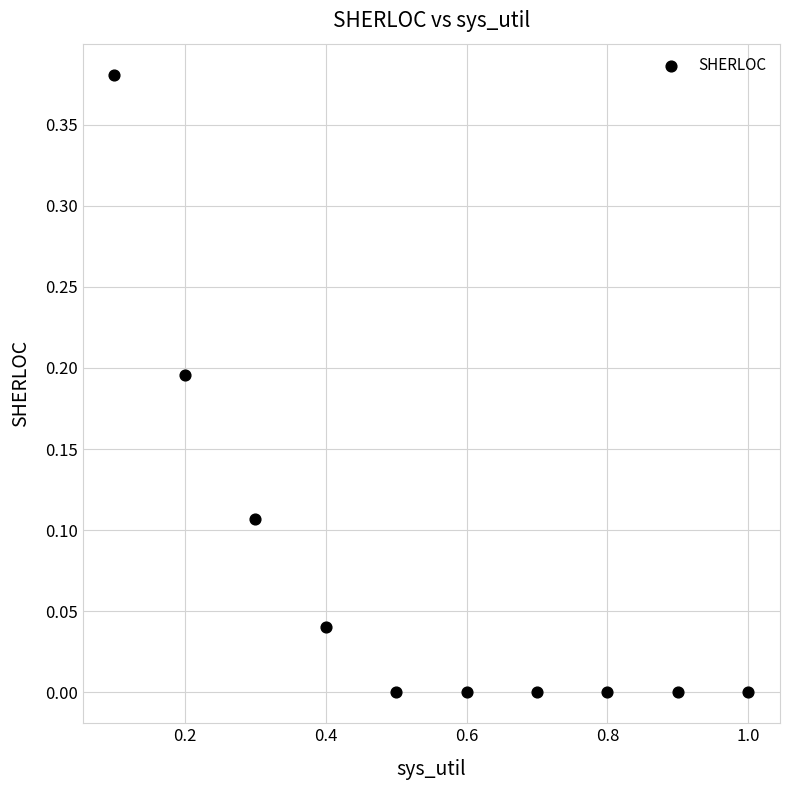

What is the average X value?

0.6